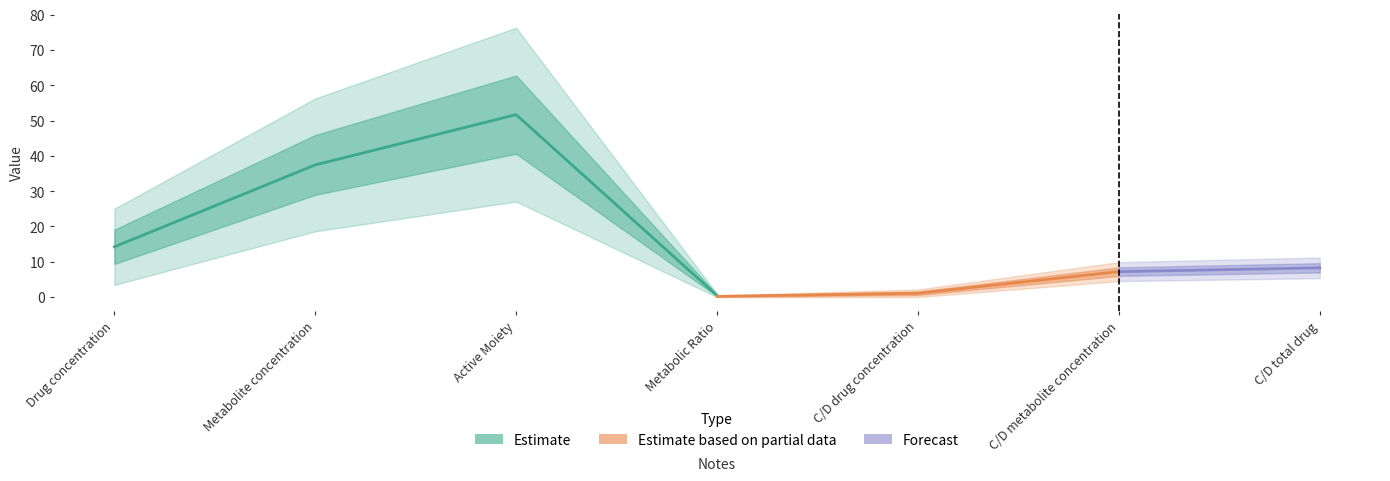

What is the sum of the grp2sd values at C/D metabolite concentration and Drug concentration?

6.6